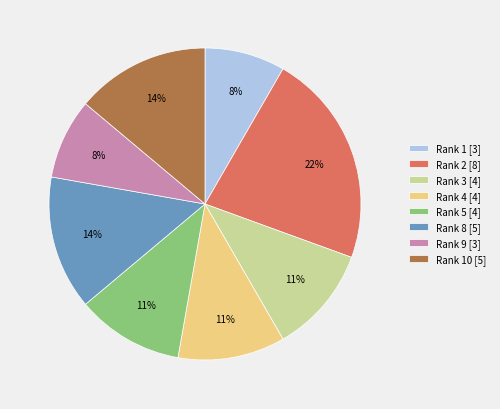

To the nearest percent, what percentage of the pie is Rank 10 [5]?

14%